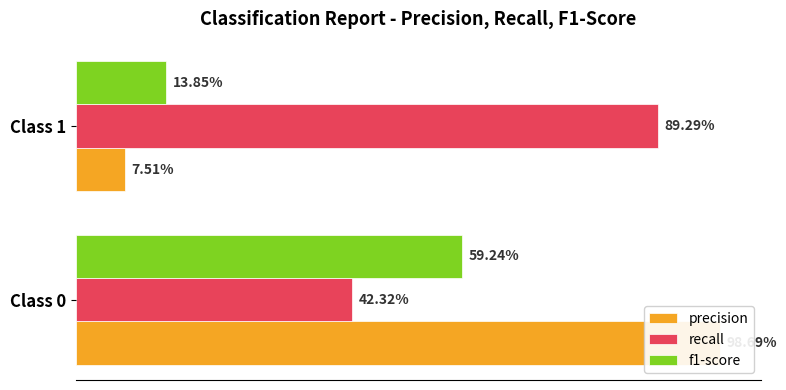

What is the highest value of the precision series?

1.0